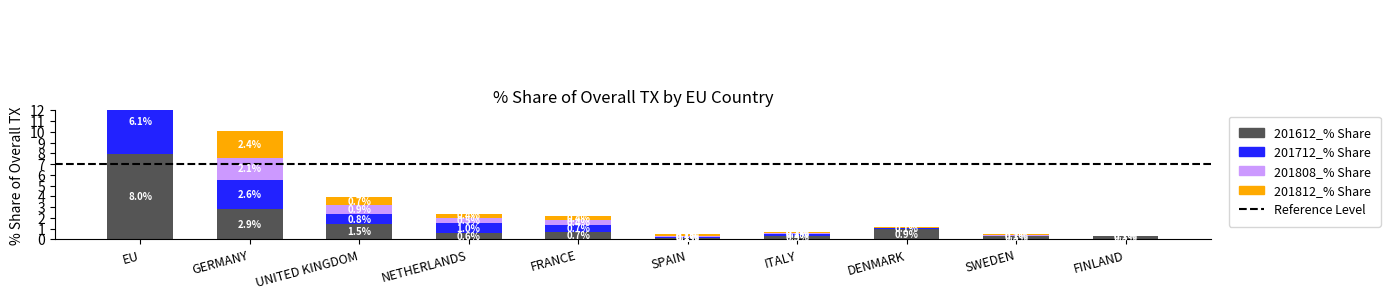

What is the label of the 8th bar from the right?

UNITED KINGDOM